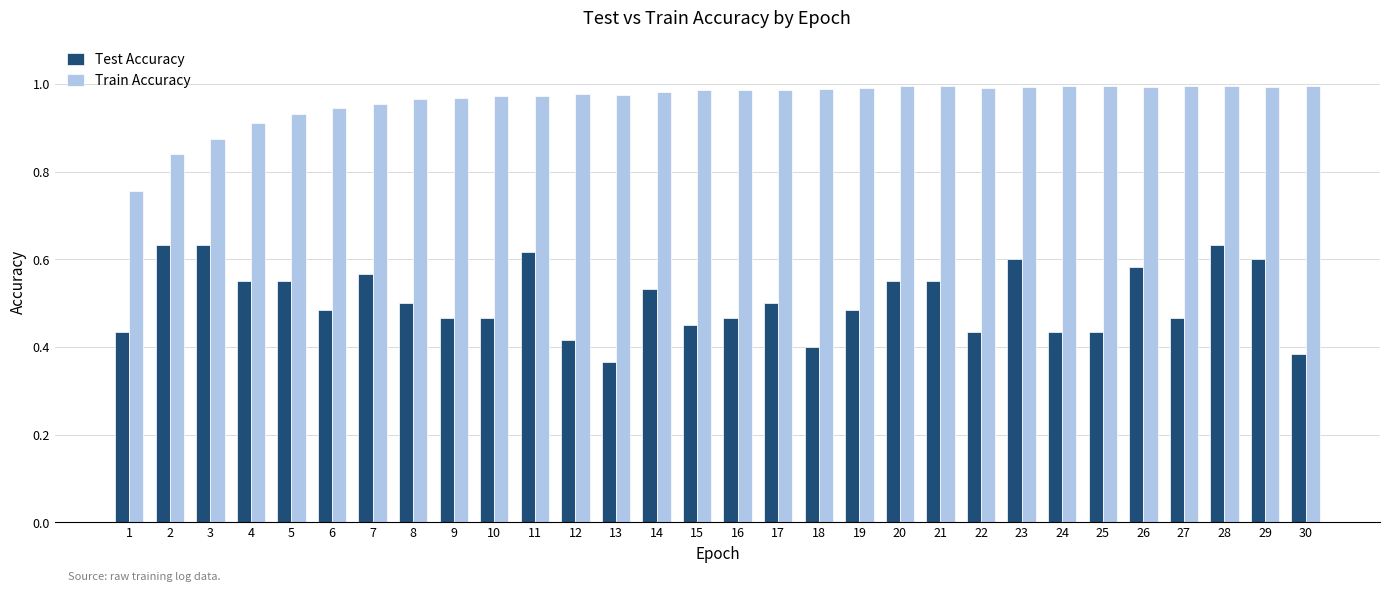

How many bars are there in each group?

2